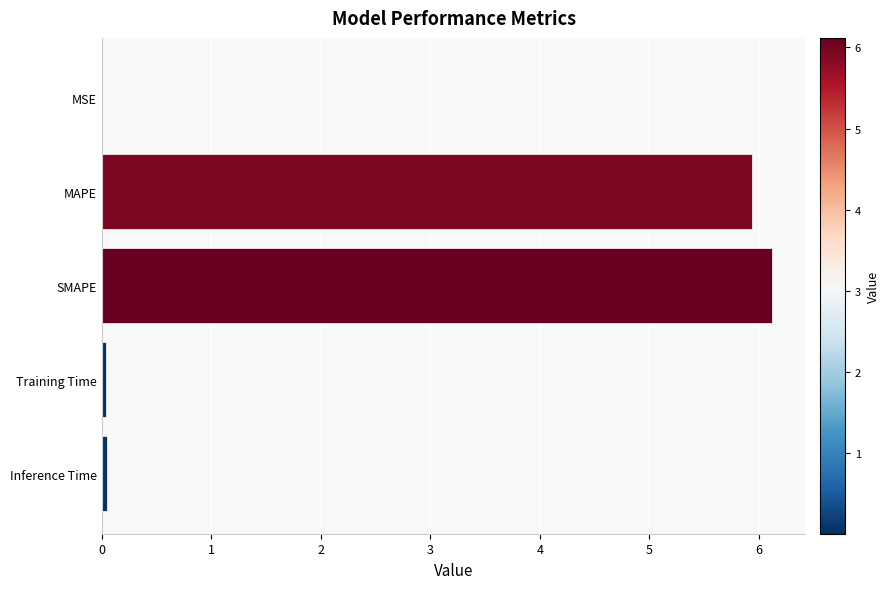

Are the bars grouped side by side (vs. stacked)?

No